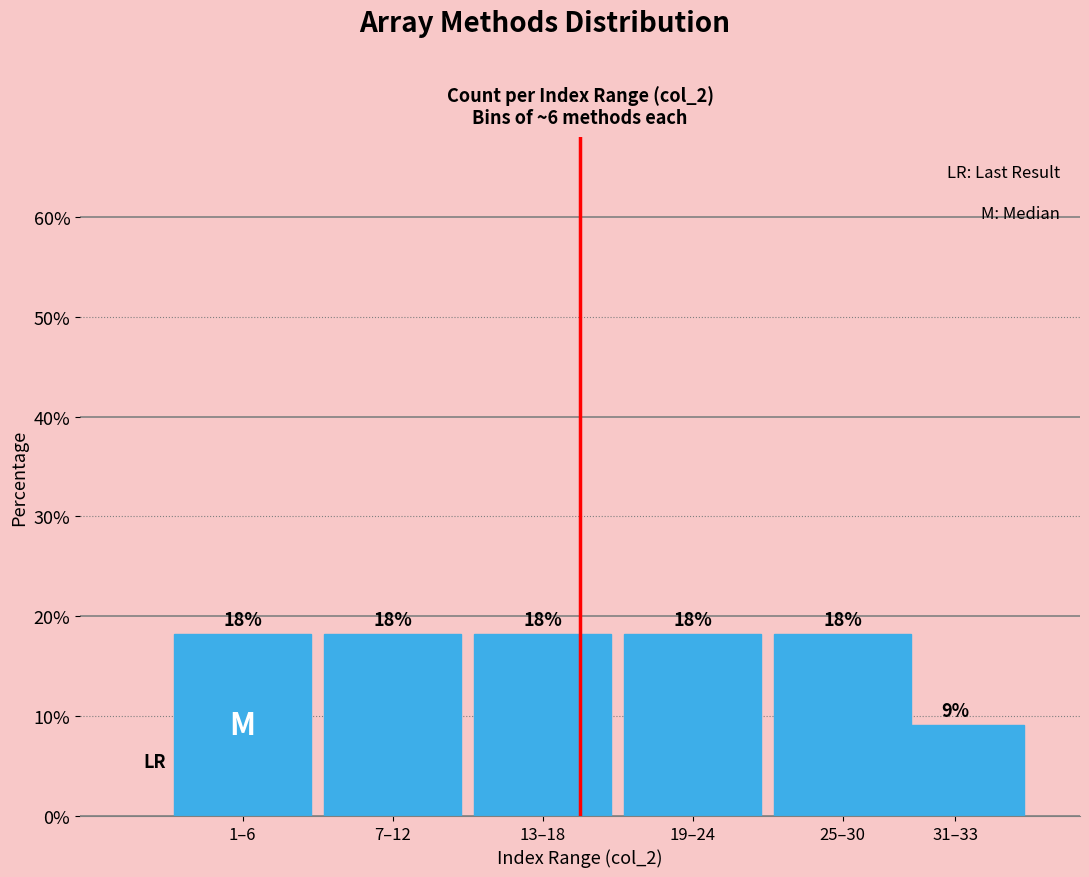

How many bars are there in total?

6